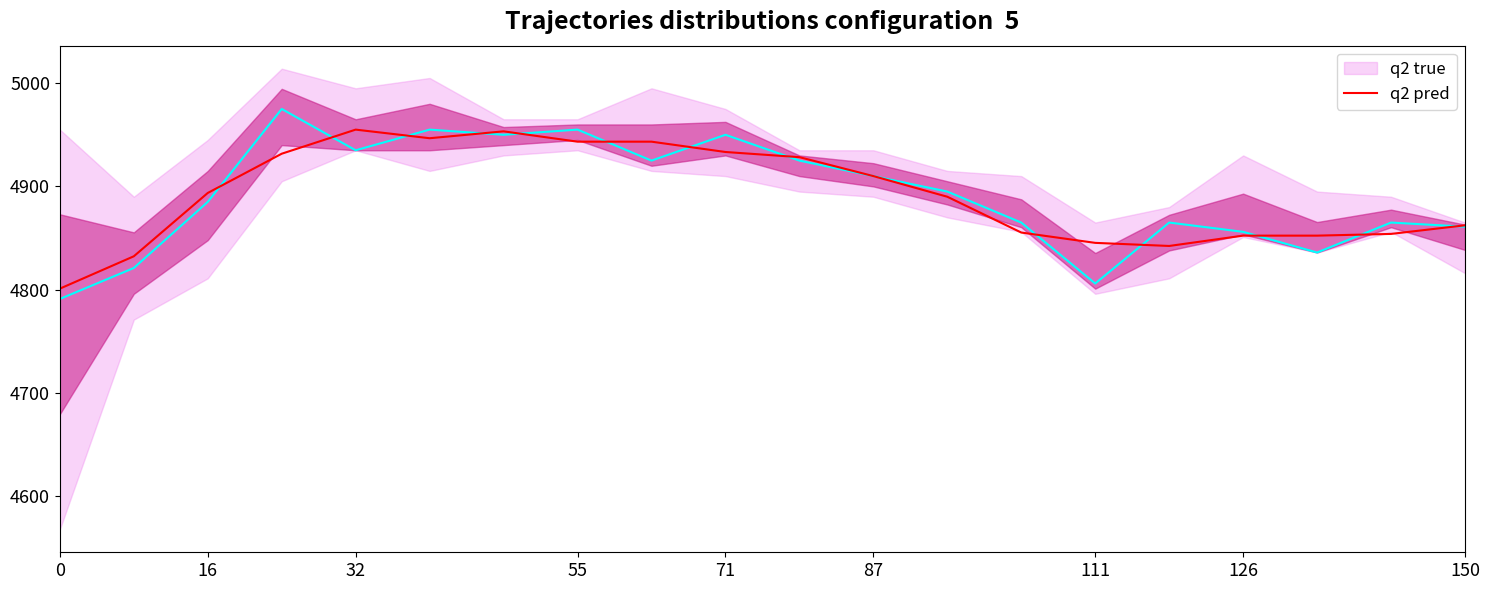

Rank the series at 71 from highest to lowest value.

q2 true, q2 pred